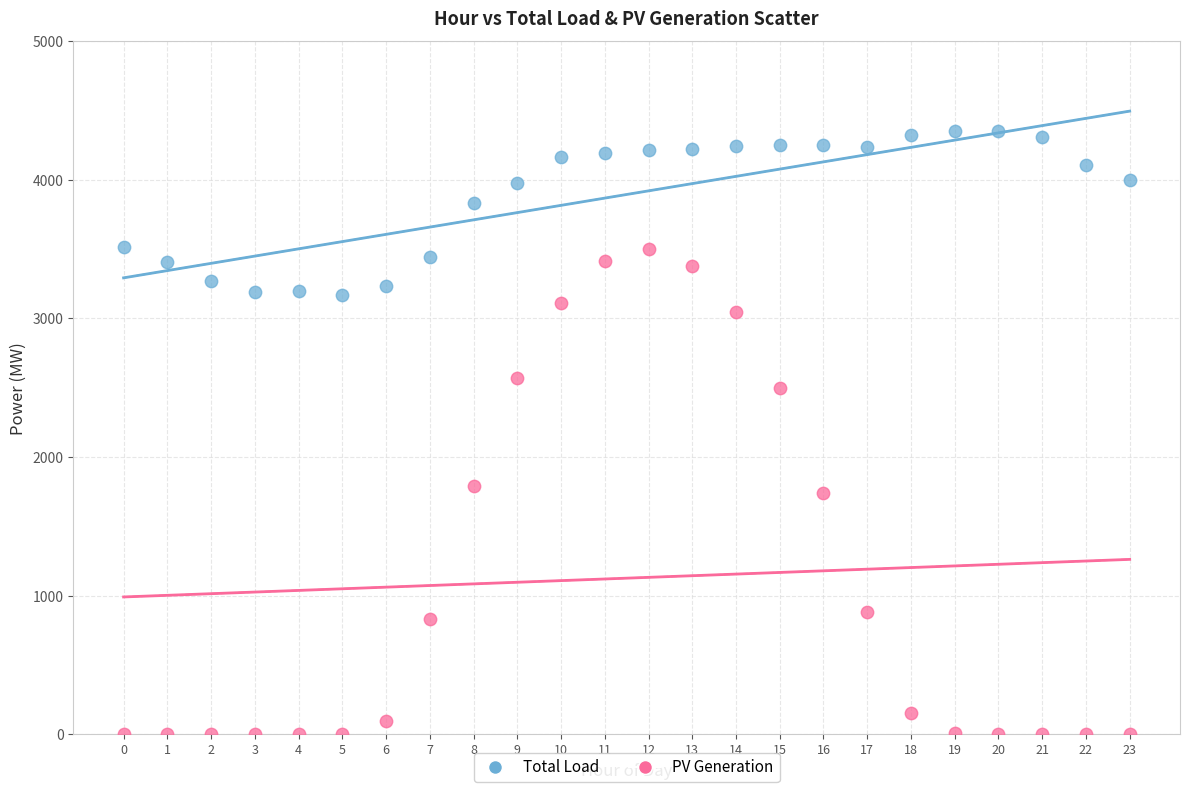

Across all series, what Y value is closest to 2175?

2500